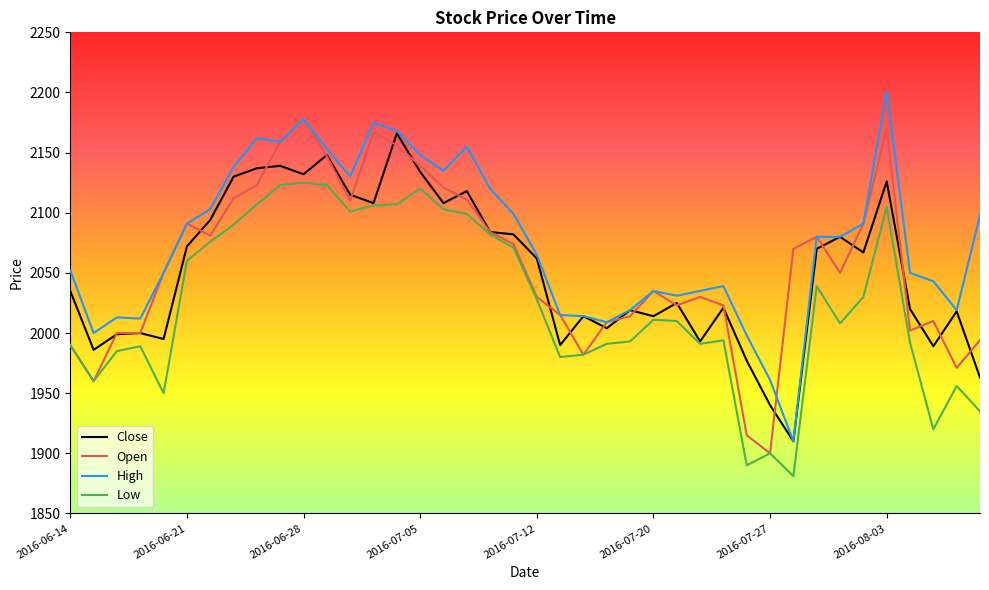

Which series has the largest total across all categories?

High